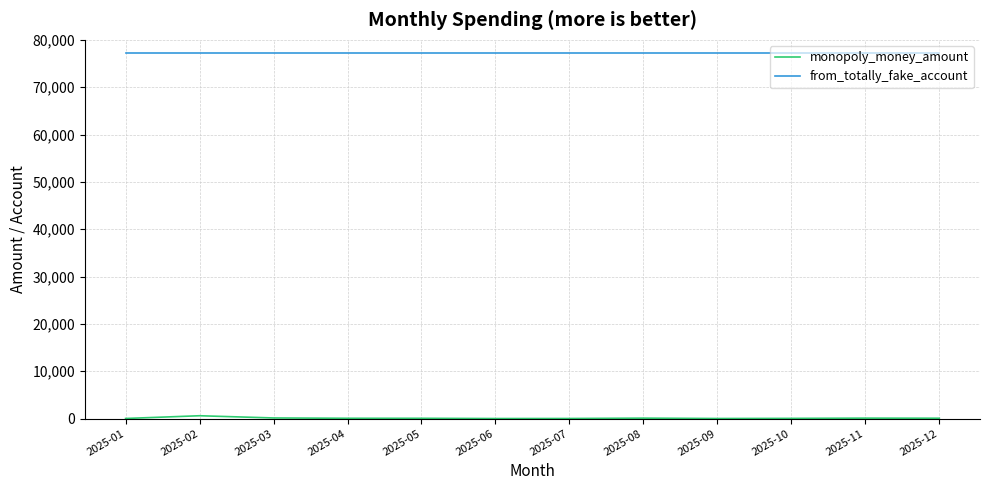

Which series has the largest total across all categories?

from_totally_fake_account